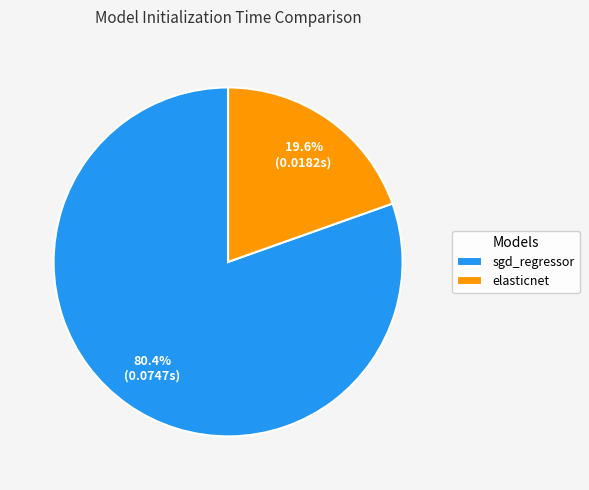

How much of the chart is everything except sgd_regressor?

19.6%